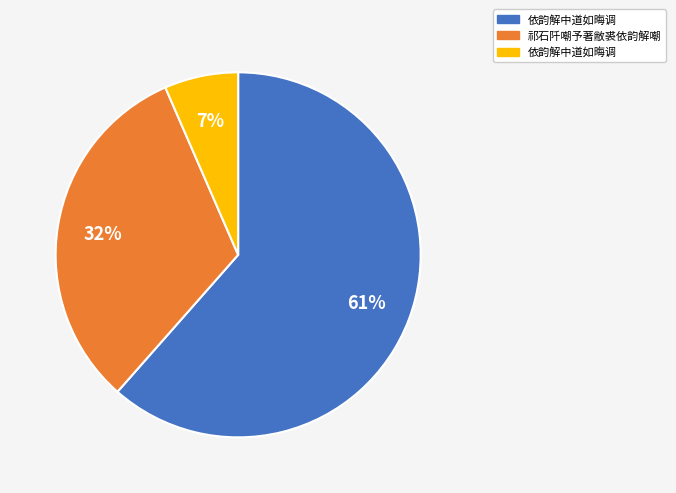

To the nearest percent, what is the average slice percentage?

33%